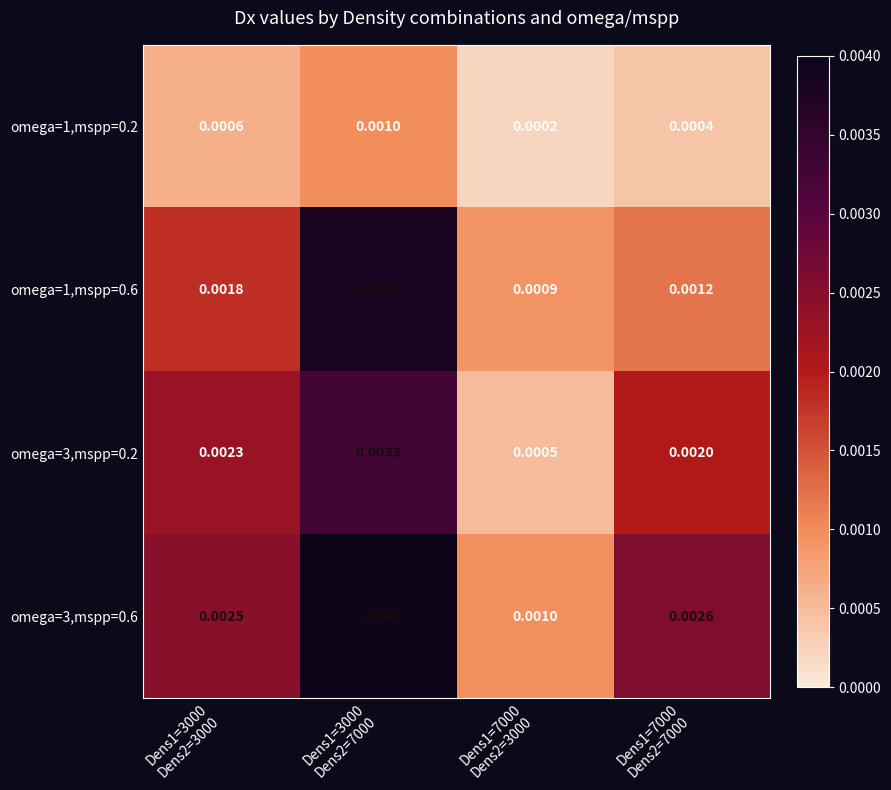

How many distinct data groups are displayed?

4